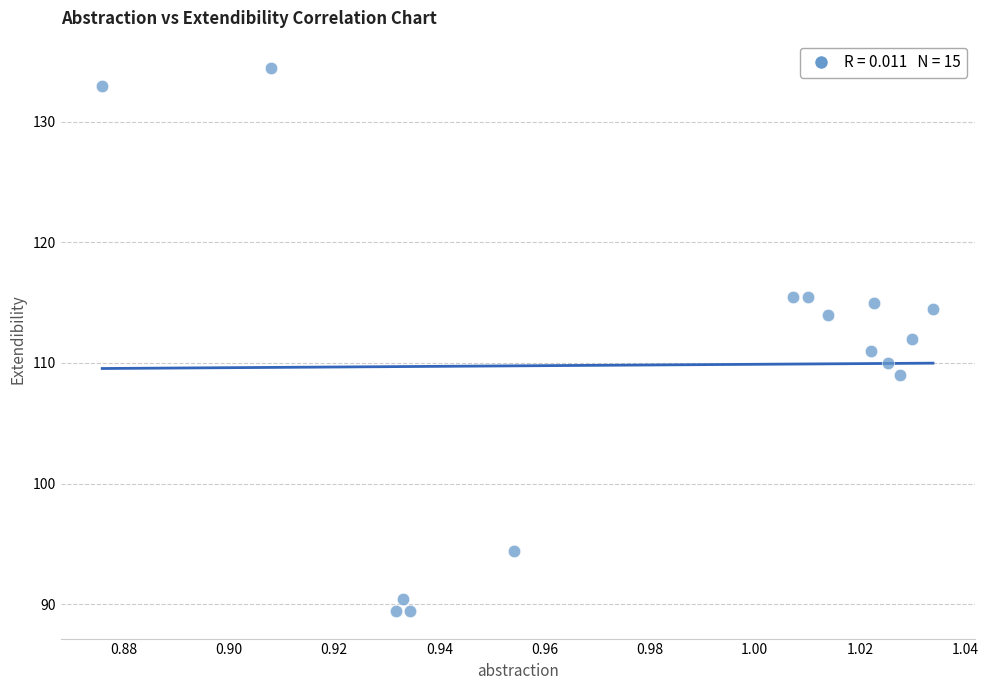

What is the range of Y values (max minus min)?

45.0